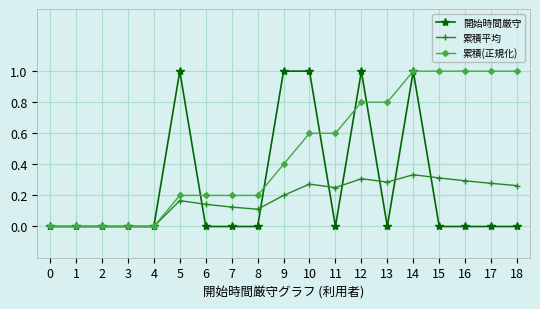

The value of 開始時間厳守 at 11 is 0.0. True or false?

True